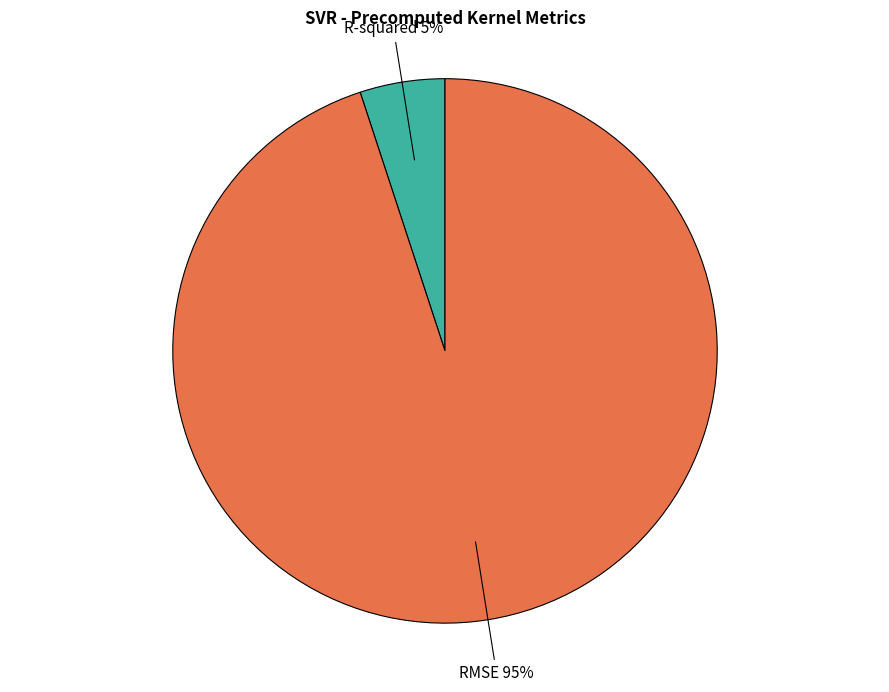

Does any single category account for the majority?

Yes